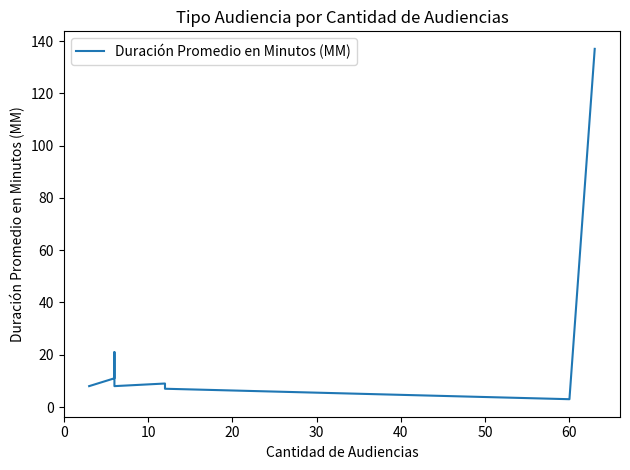

What is the minimum value shown in the chart?

3